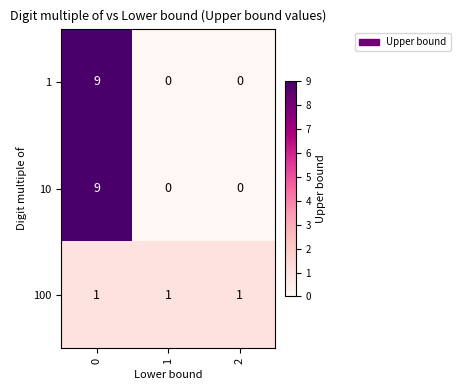

What is the total value across all series at 0?

19